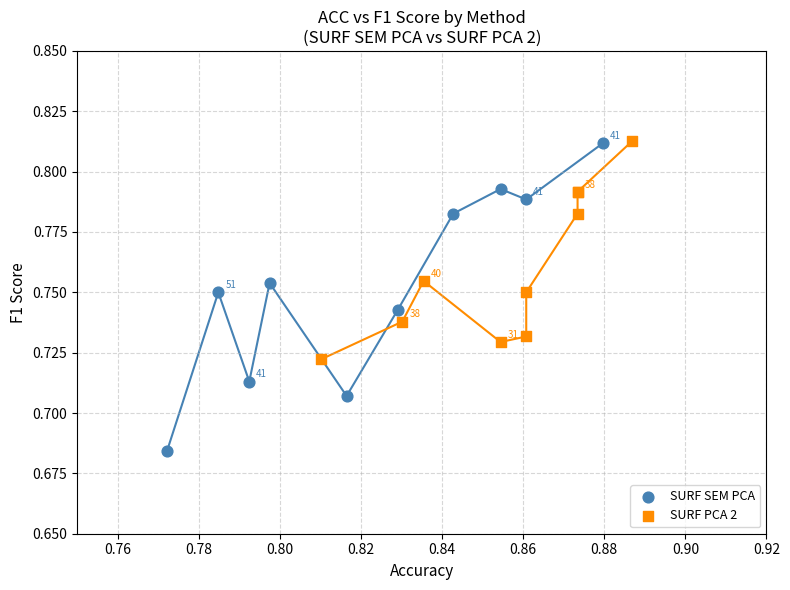

Which series has the largest Y range (max minus min)?

SURF SEM PCA